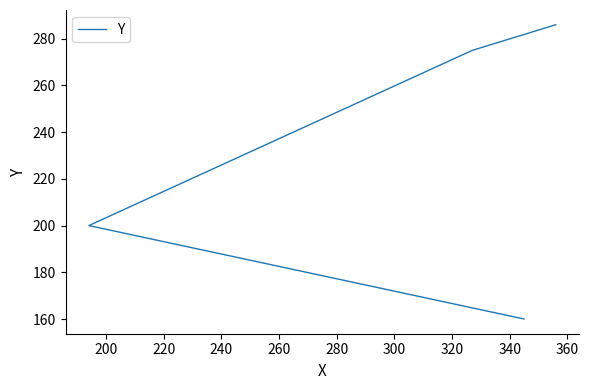

What is the value of the 1st point from the left?

160